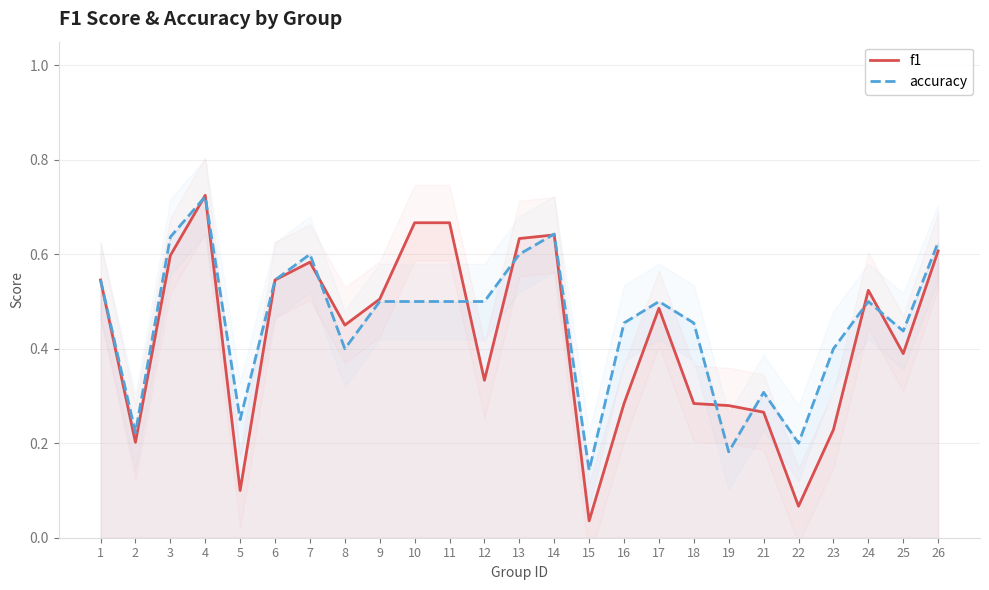

Is the value of f1 at 12 greater than the value of accuracy at 8?

No